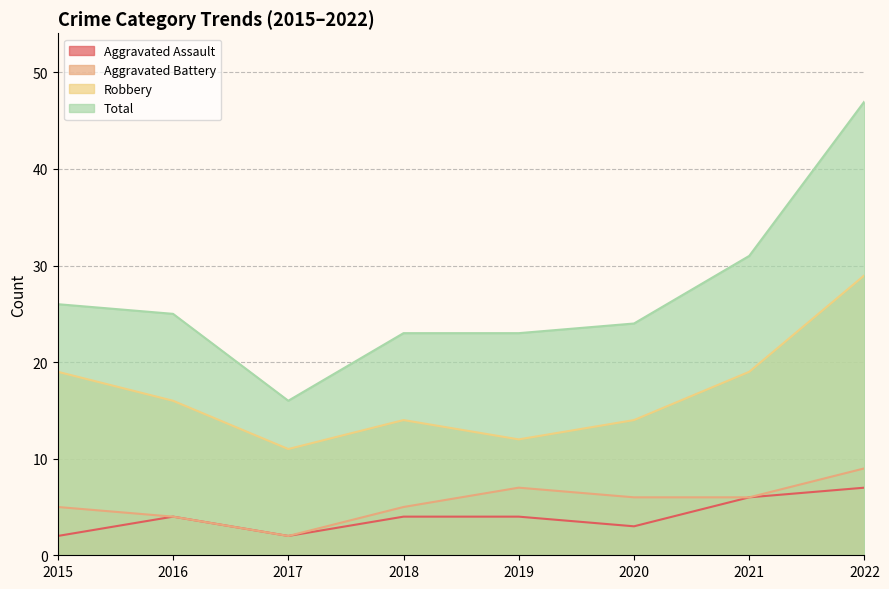

At which category does Robbery reach its first local peak?

2018